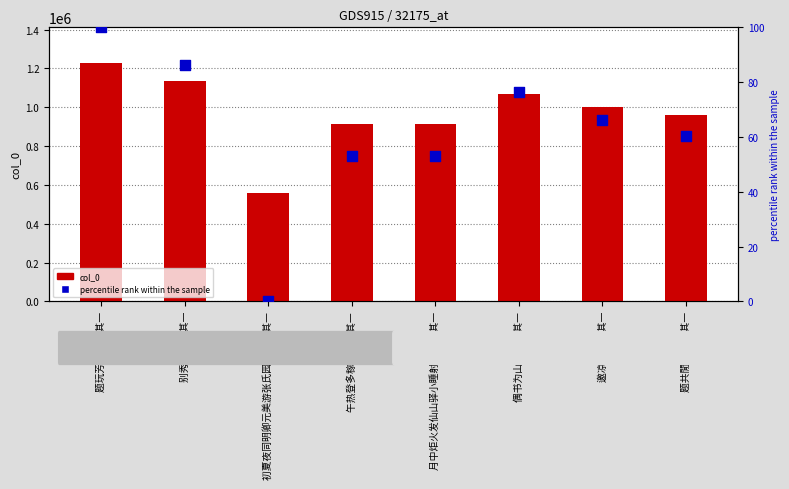

What is the total value across all series at 初夏夜同明卿元美游张氏园亭五首 其一?

556945.0